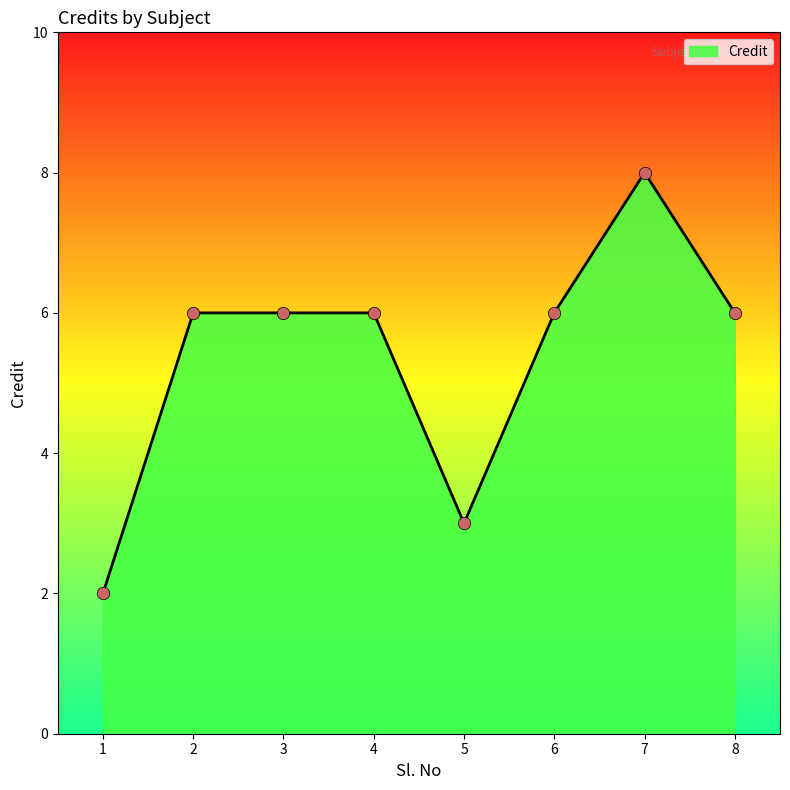

What is the change in value from 1 to 4?

+4